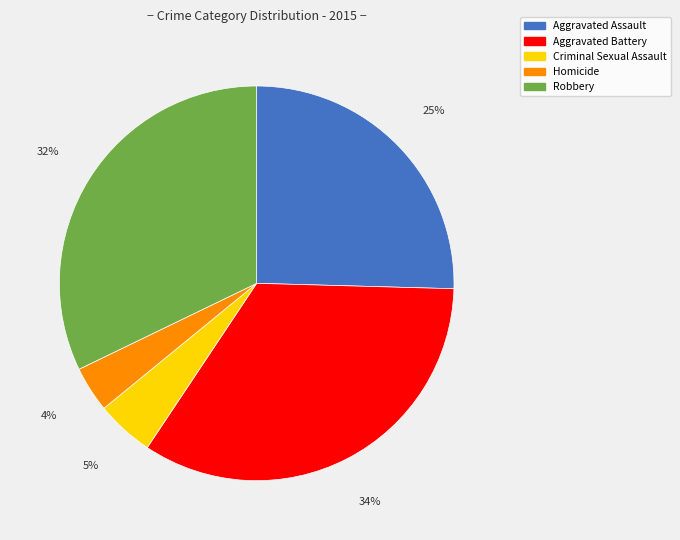

Do Homicide and Aggravated Battery together represent more than half of the pie?

No